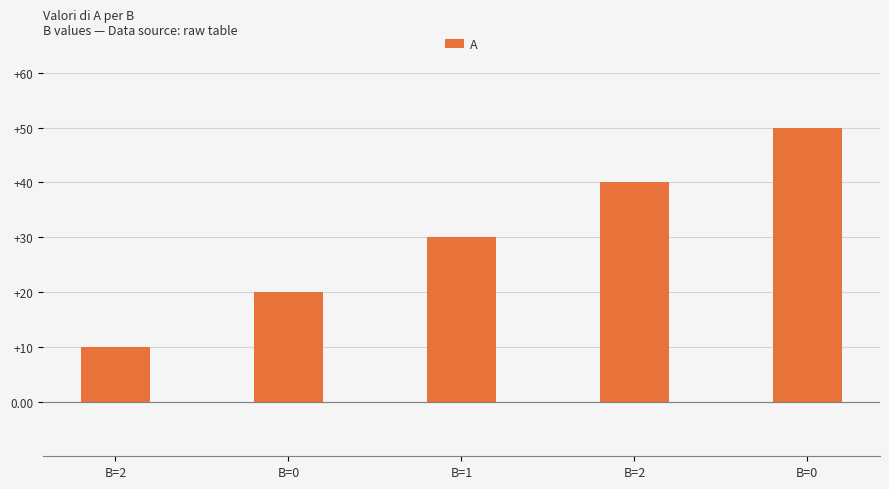

Between B=0 and B=0, which is larger?

B=0